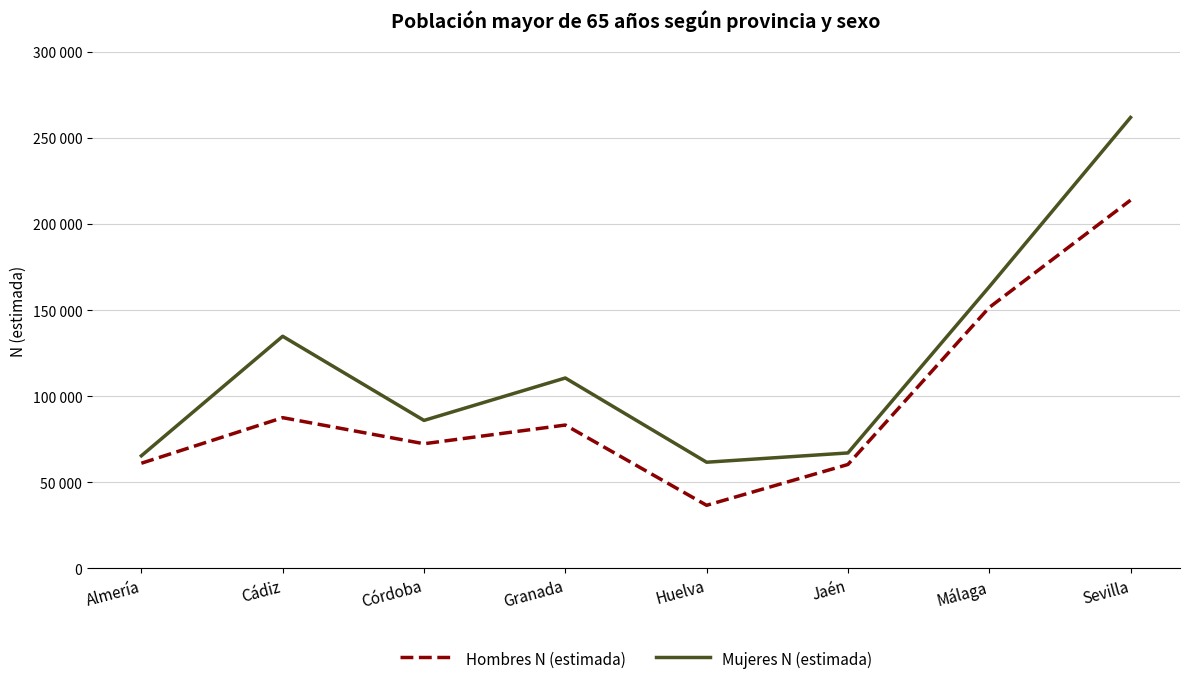

Reading right to left, extract all data points from this chart.

Hombres N (estimada): Sevilla=213872	Málaga=151492	Jaén=60224	Huelva=36503	Granada=83156	Córdoba=72285	Cádiz=87444	Almería=60955
Mujeres N (estimada): Sevilla=261946	Málaga=163516	Jaén=66942	Huelva=61542	Granada=110504	Córdoba=85850	Cádiz=134759	Almería=65276